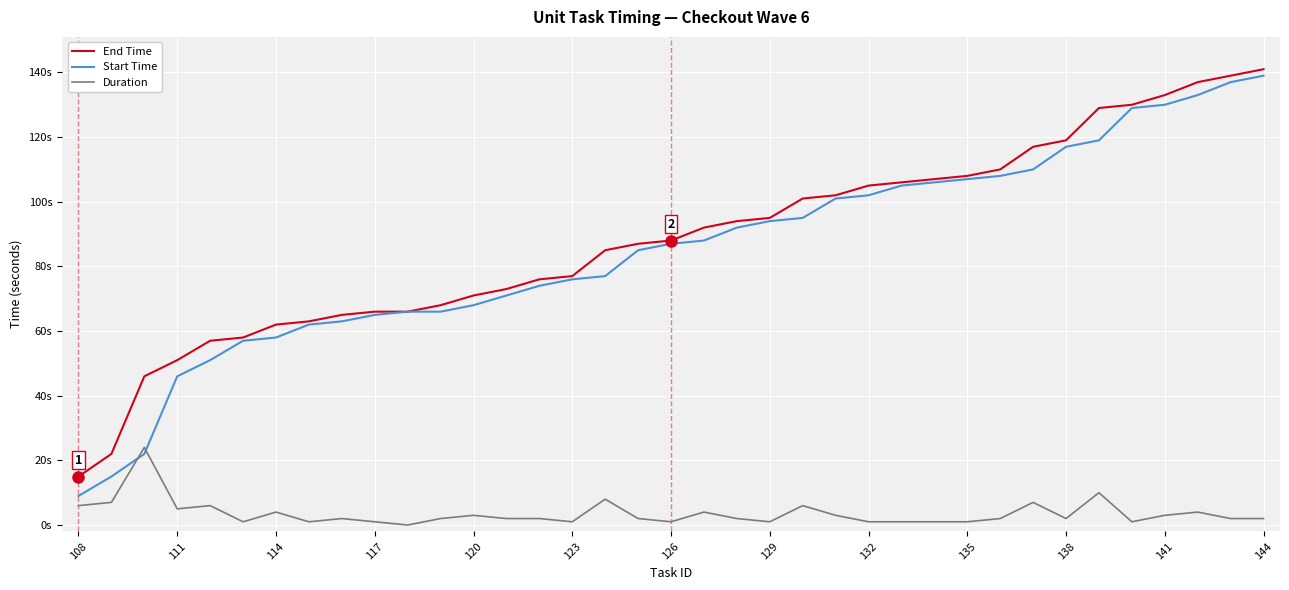

Which series has the largest total across all categories?

End Time